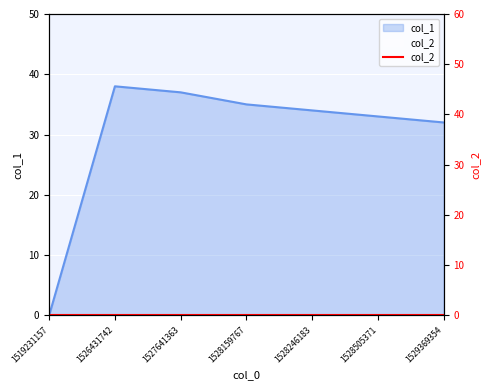

List the labels in order of value, largest first.

1526431742, 1527641363, 1528159767, 1528246183, 1528505371, 1529369354, 1519231157